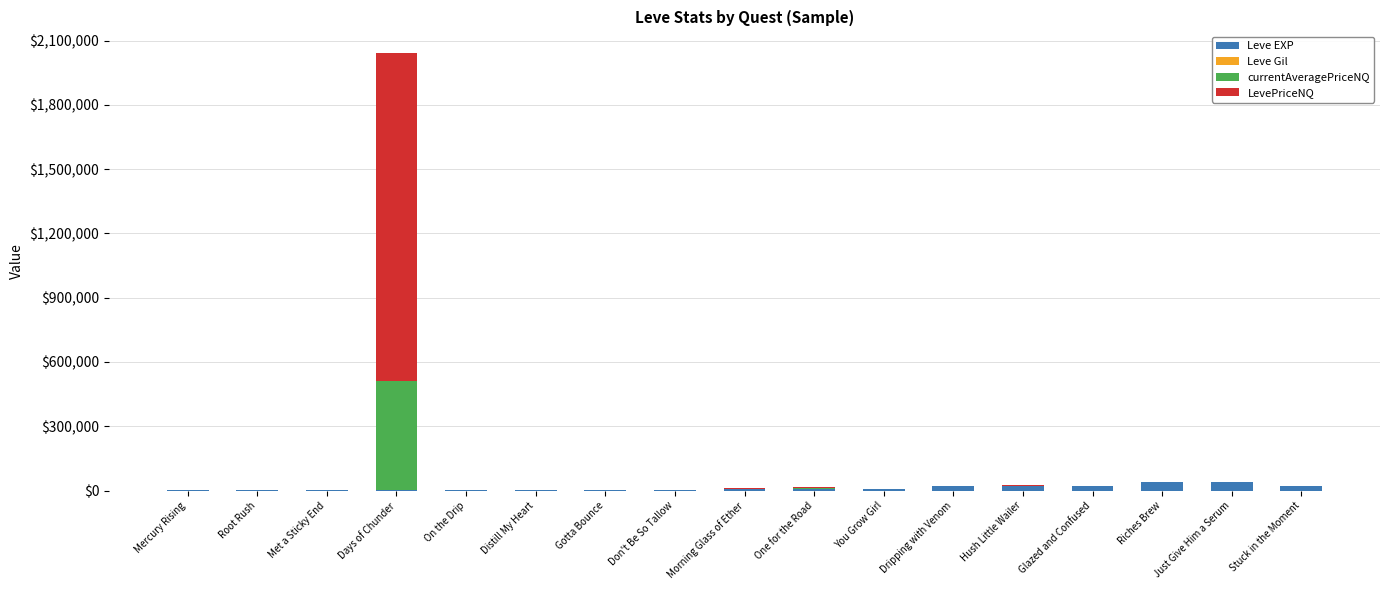

At which label does Leve EXP first exceed 7880?

Morning Glass of Ether